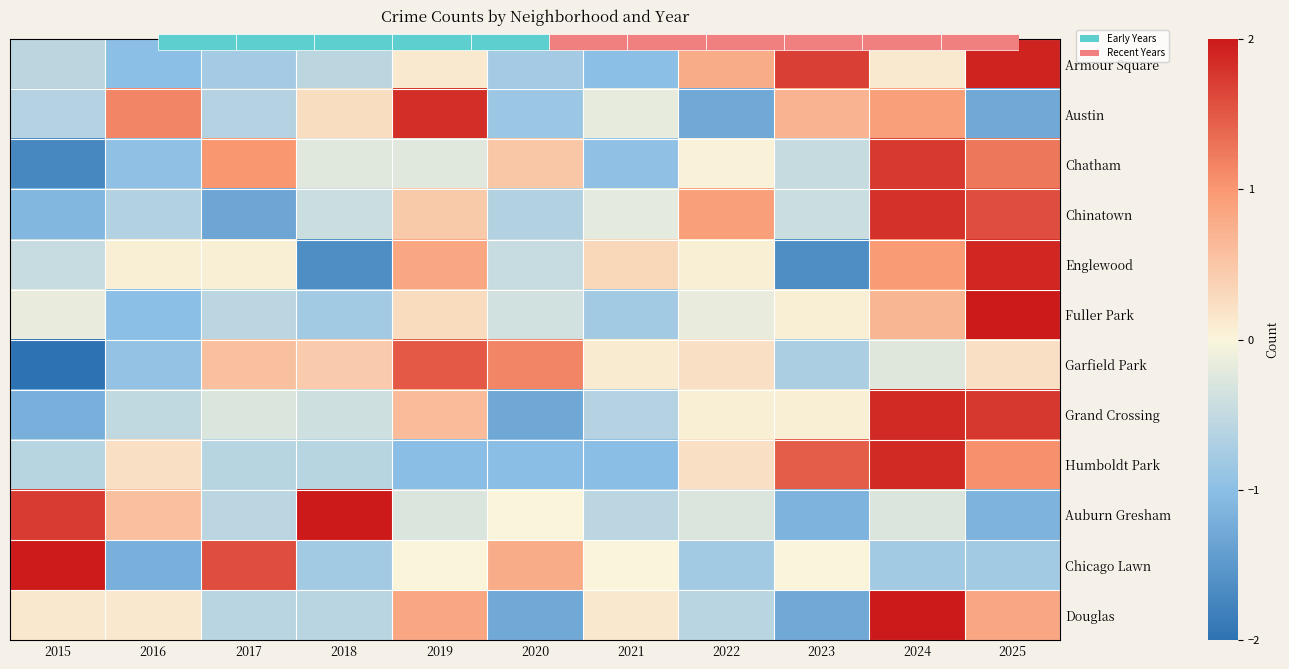

What is the sum of the Chicago Lawn values at 2022 and 2025?

-1.6